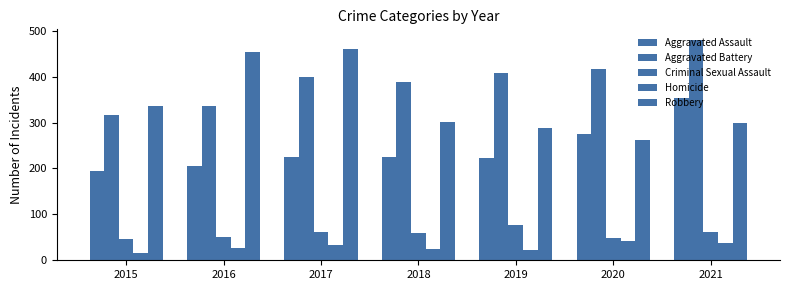

What is the sum of all Criminal Sexual Assault values?

403